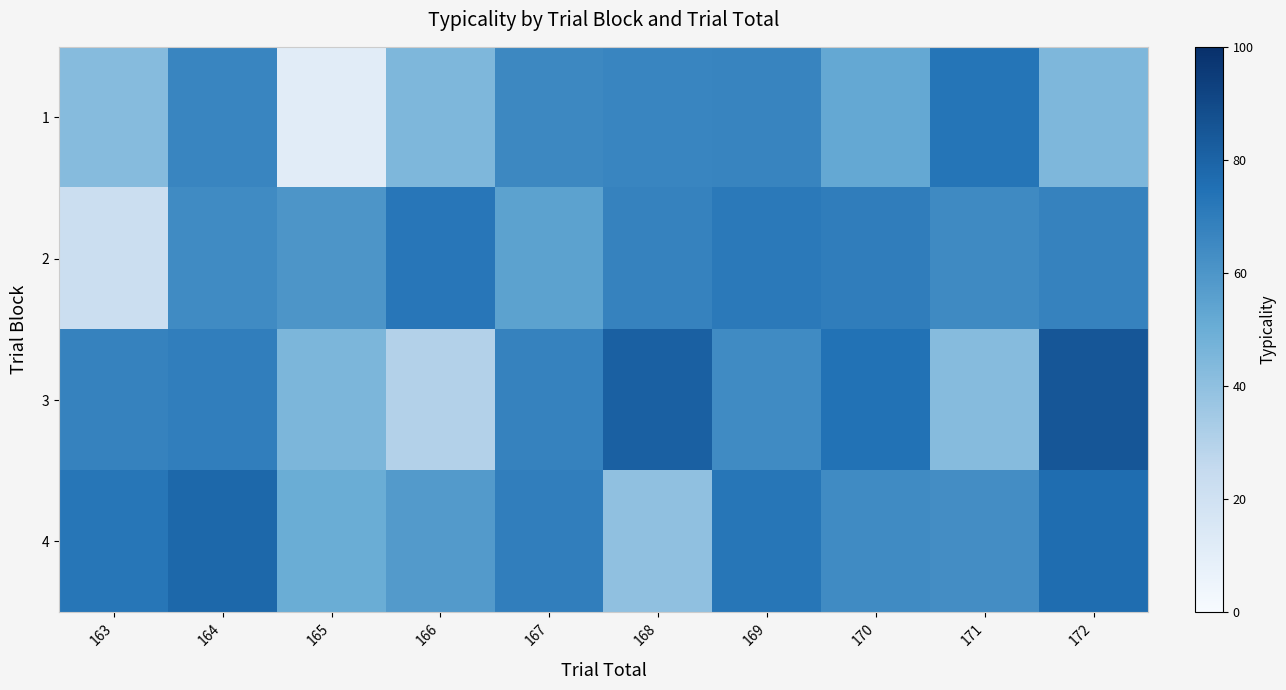

Reading left to right, extract all data points from this chart.

1: 163=42.2	164=66.7	165=11.1	166=44.9	167=65.3	168=66.5	169=66.8	170=52.2	171=73.1	172=44.7
2: 163=22.4	164=64.3	165=60.1	166=72.6	167=55.0	168=67.8	169=71.2	170=69.9	171=64.6	172=67.7
3: 163=68.0	164=69.4	165=45.0	166=30.5	167=67.7	168=81.1	169=64.2	170=74.2	171=42.4	172=85.1
4: 163=72.9	164=78.3	165=50.1	166=58.0	167=69.2	168=39.5	169=72.7	170=64.1	171=63.0	172=76.4